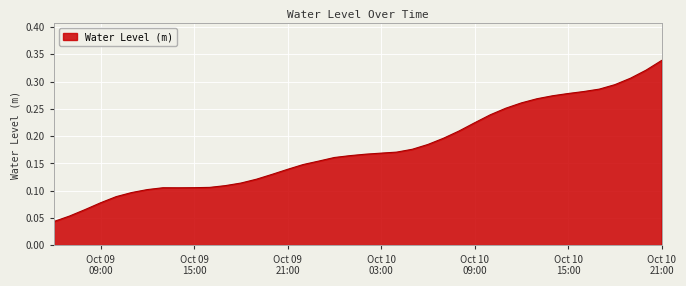

Does the chart display data point markers on the line(s)?

No